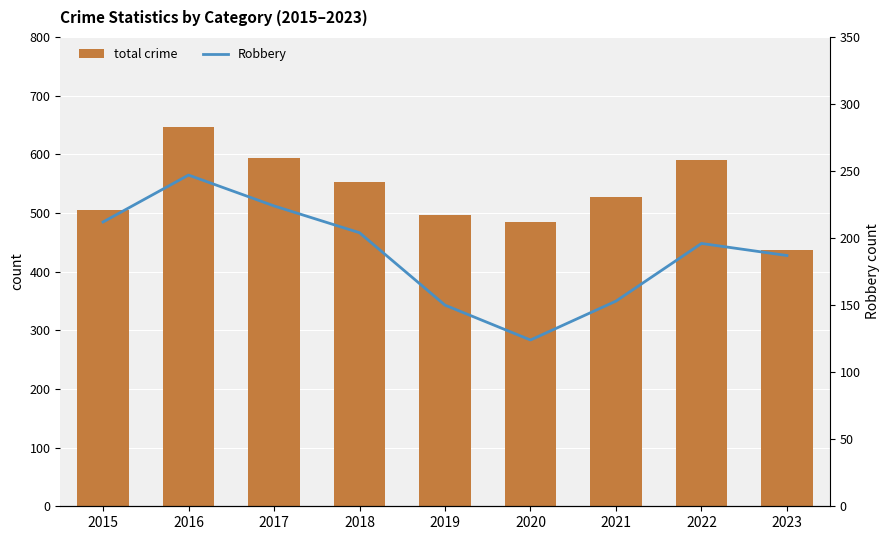

What is the sum of all total crime values?

4832